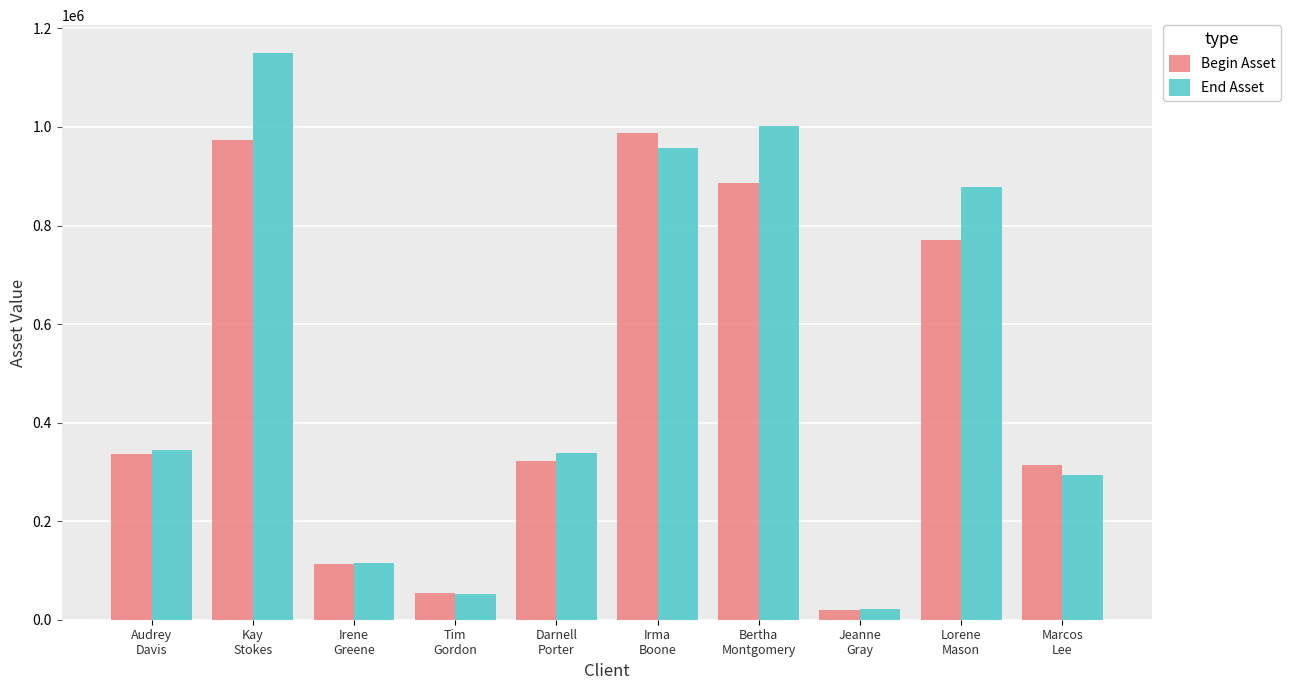

The Begin Asset series shows 886223 at Bertha
Montgomery. True or false?

True